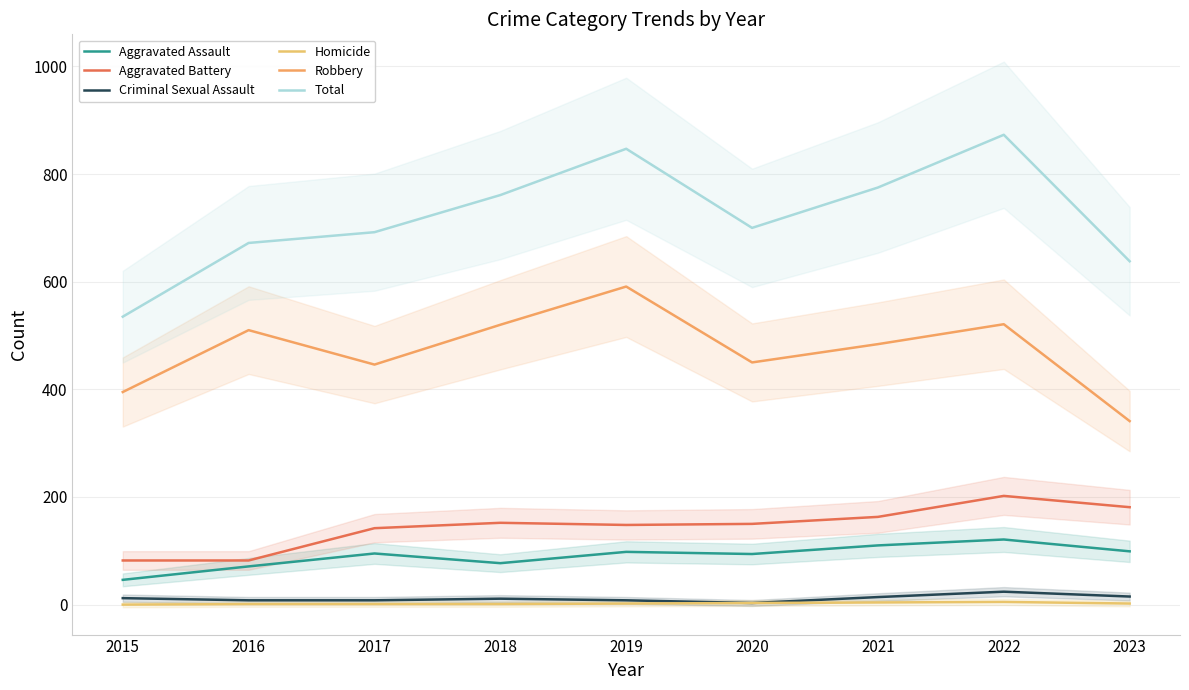

What is the value of the Homicide point at the 7th from the left?

4